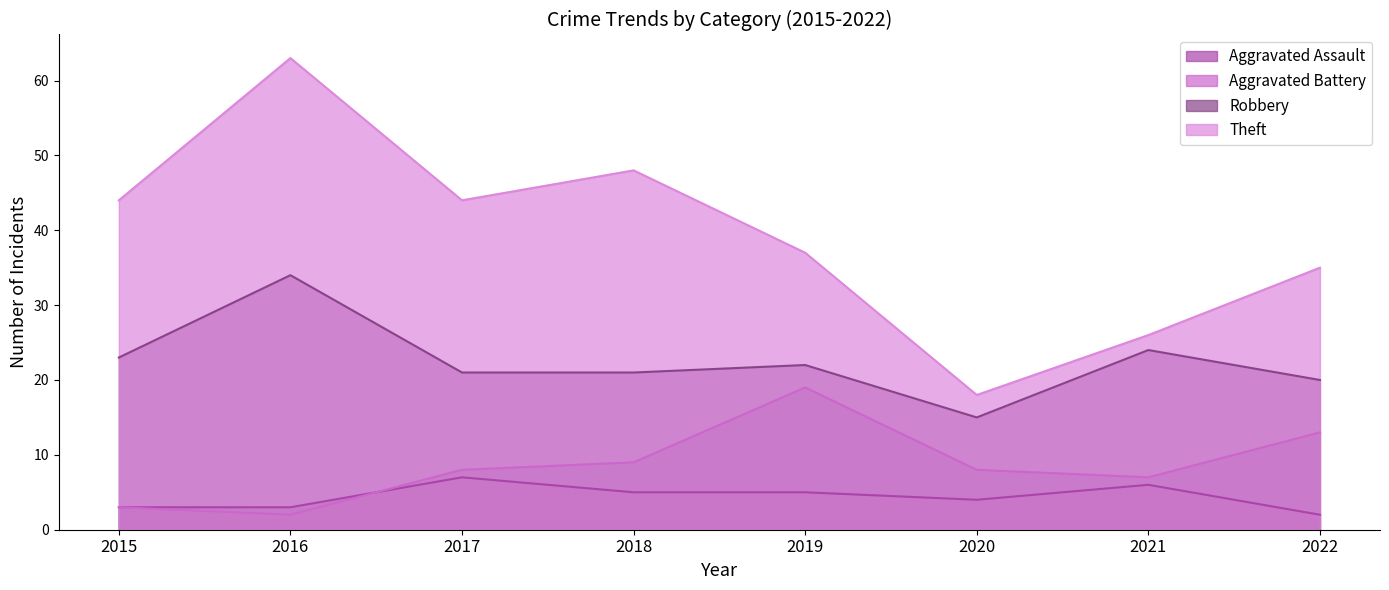

Rank the series by their maximum value, from highest to lowest.

Theft, Robbery, Aggravated Battery, Aggravated Assault